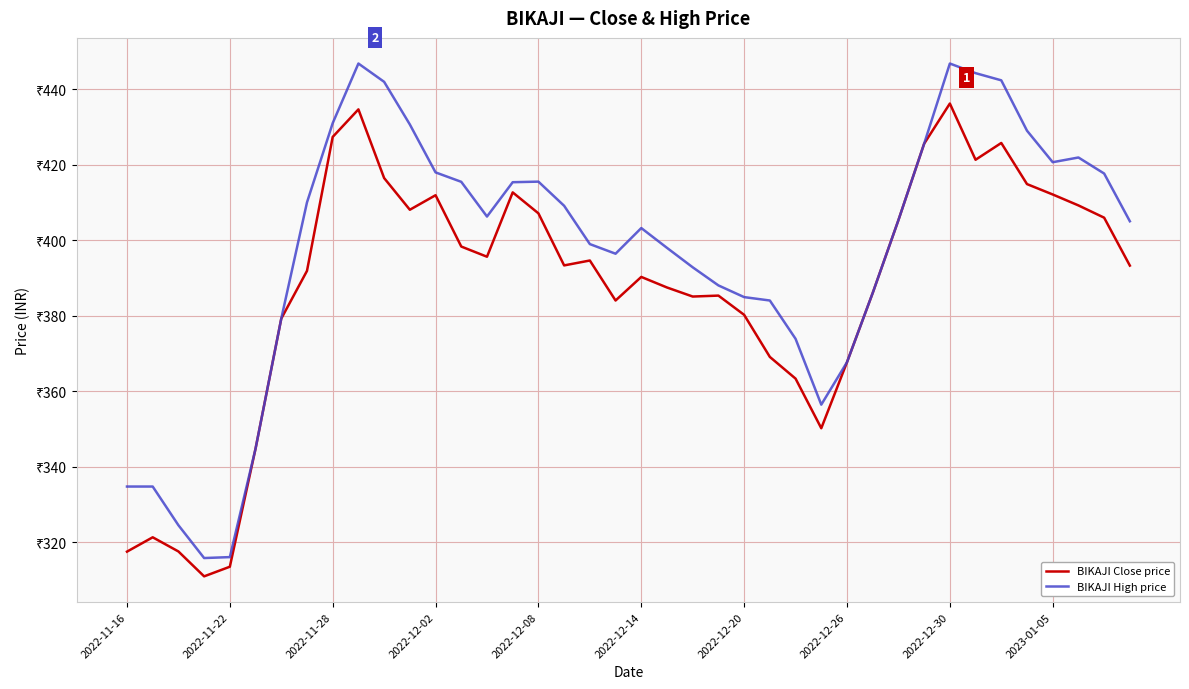

What are all the series names shown in the legend?

BIKAJI Close price, BIKAJI High price